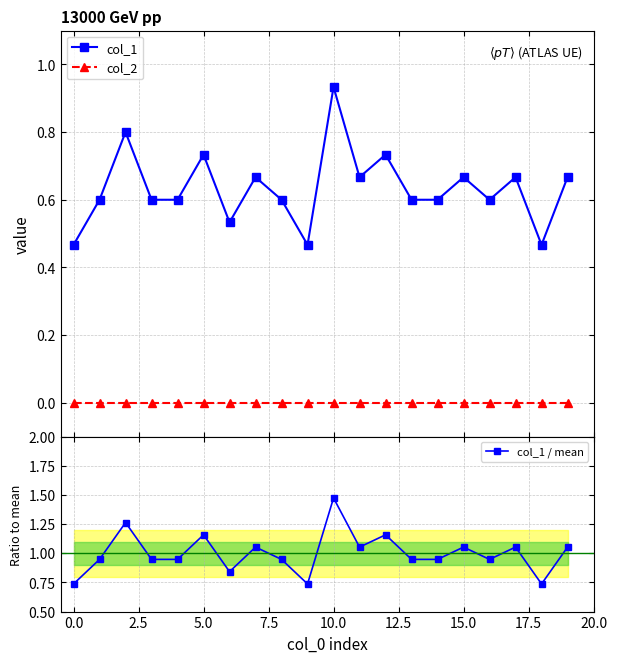

What is the greatest value displayed?

1.5